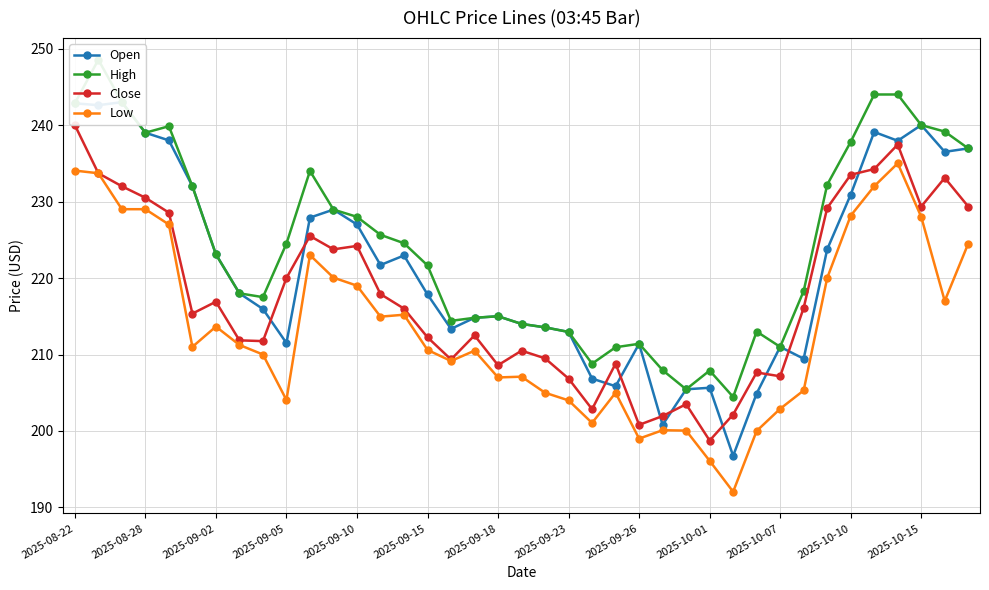

What is the spread (max minus min) of values at 25?

7.8